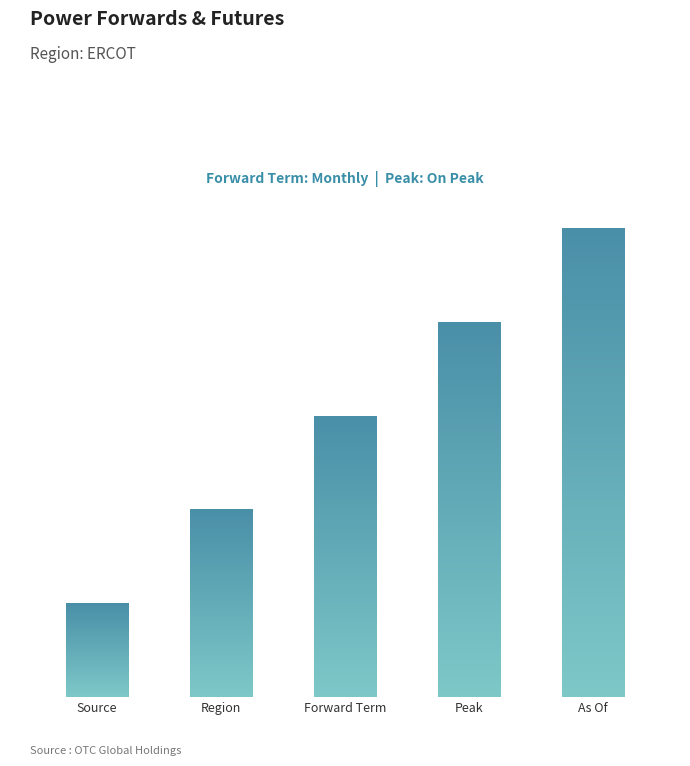

Reading left to right, extract all data points from this chart.

1	2	3	4	5